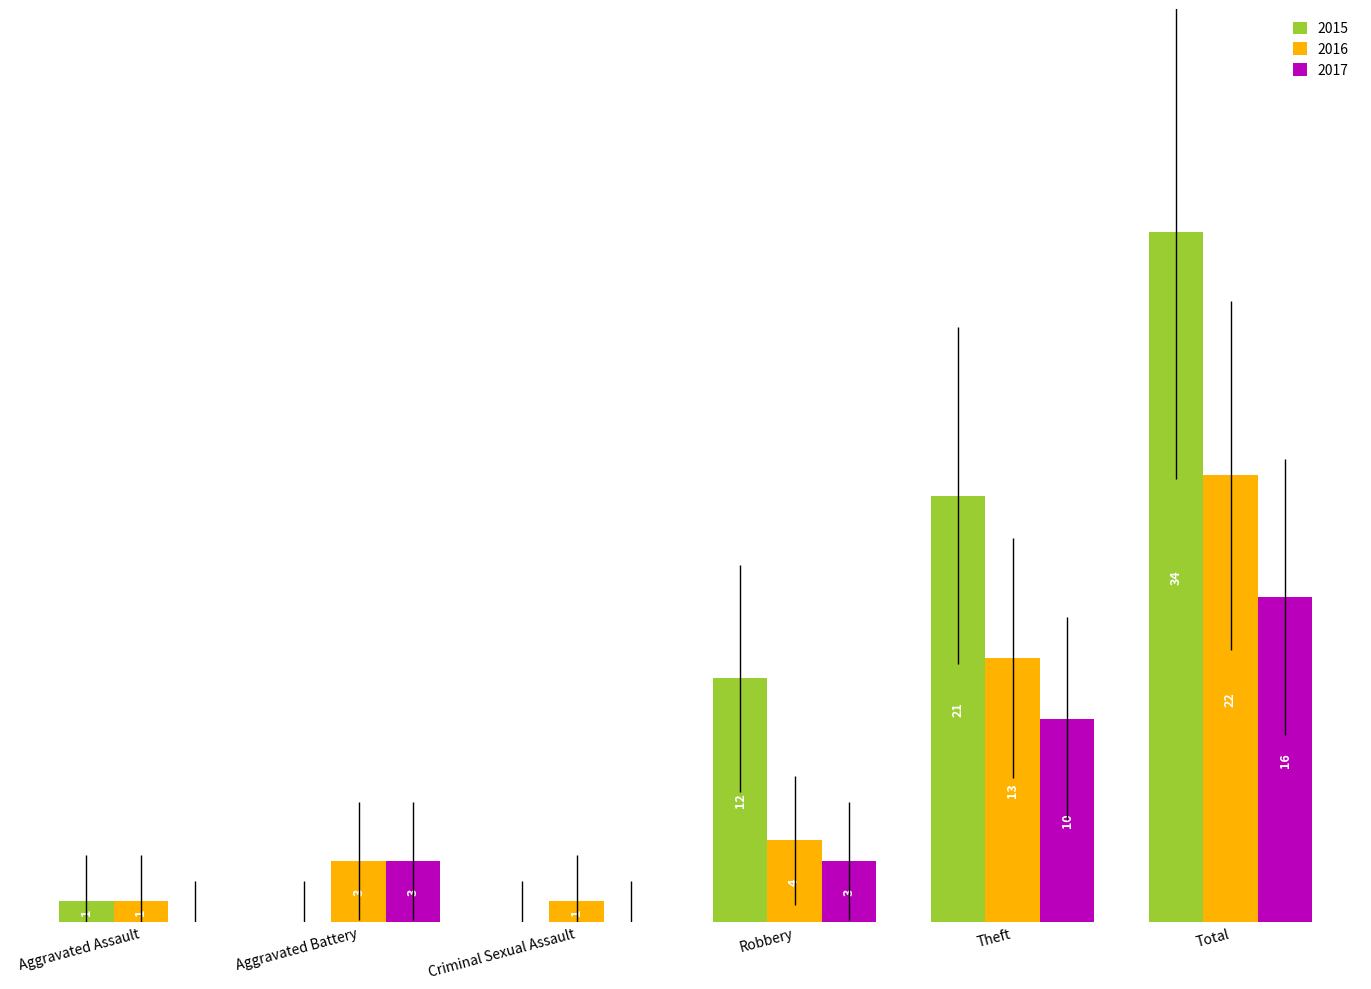

Where is 2015 nearest to the value 17?

Theft